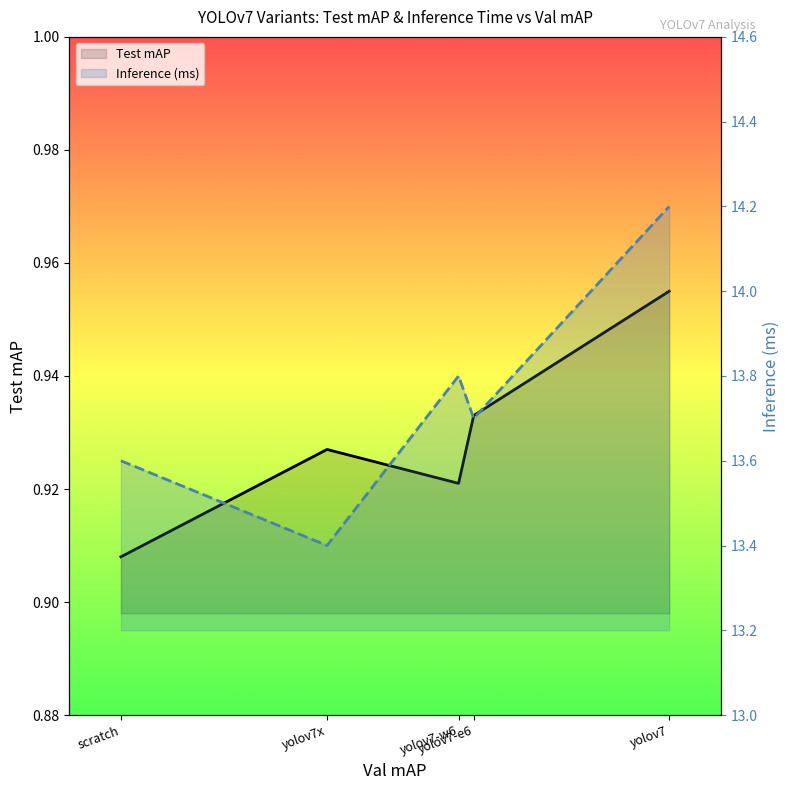

Reading left to right, transcribe all the data shown in this chart.

Test mAP: scratch=0.9	yolov7x=0.9	yolov7-w6=0.9	yolov7-e6=0.9	yolov7=1.0
Inference (ms): scratch=13.6	yolov7x=13.4	yolov7-w6=13.8	yolov7-e6=13.7	yolov7=14.2